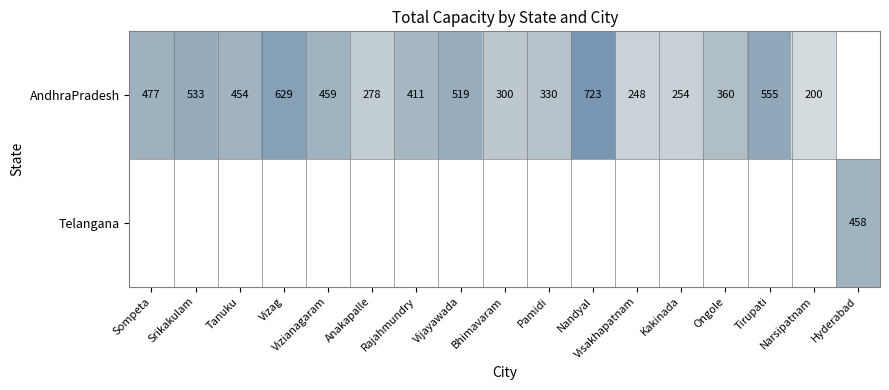

The value of AndhraPradesh at Anakapalle is 278. True or false?

True